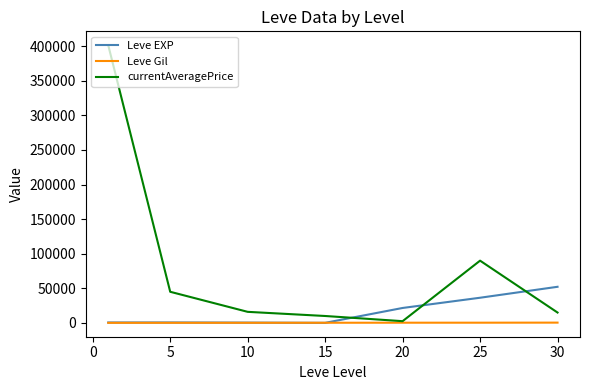

List the series in order of their peak value, highest first.

currentAveragePrice, Leve EXP, Leve Gil